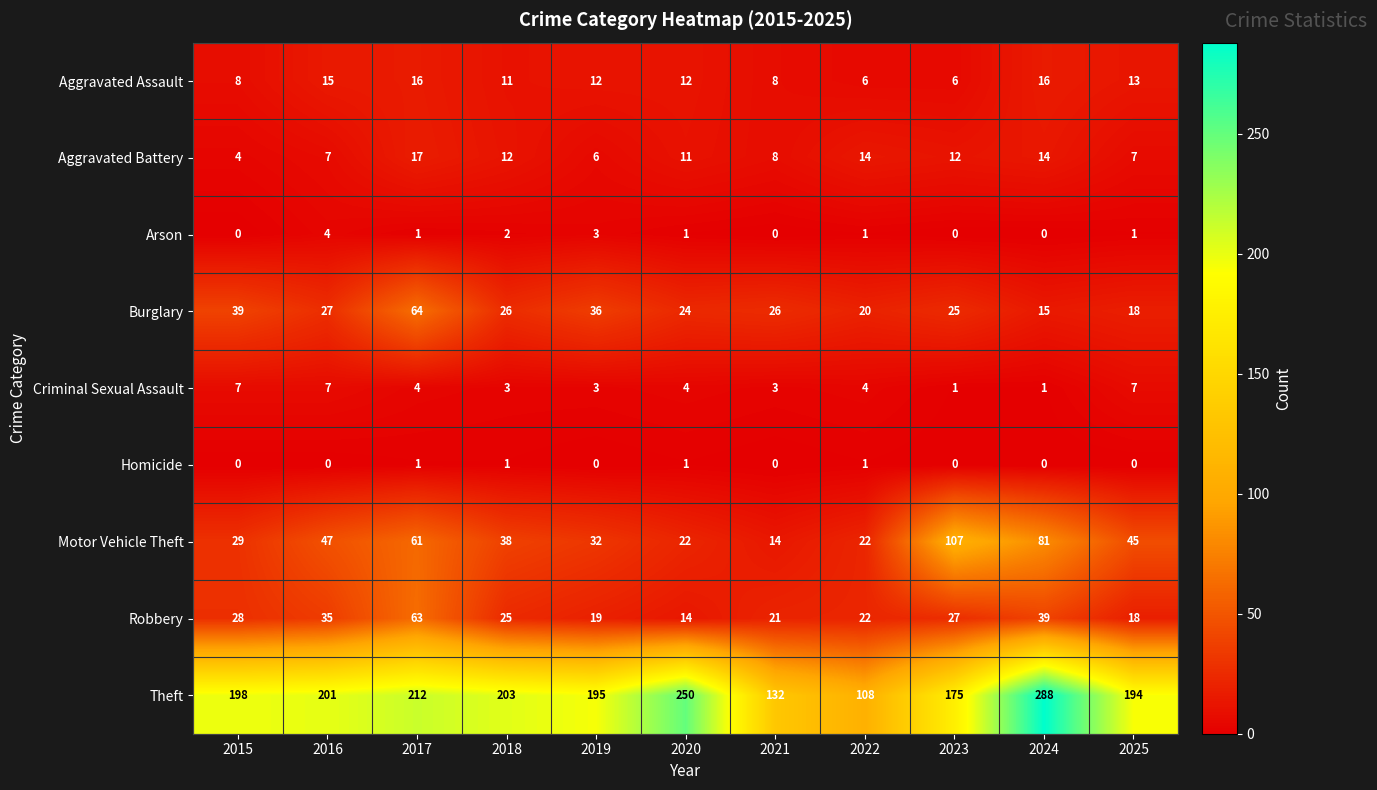

At which category is the sum across all series the highest?

2024